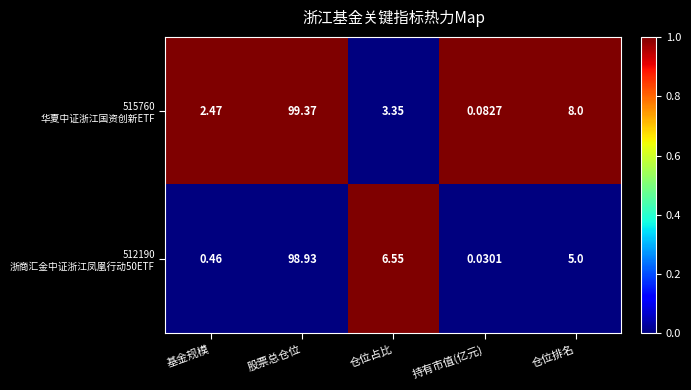

At which category does the chart reach its peak across all series?

股票总仓位